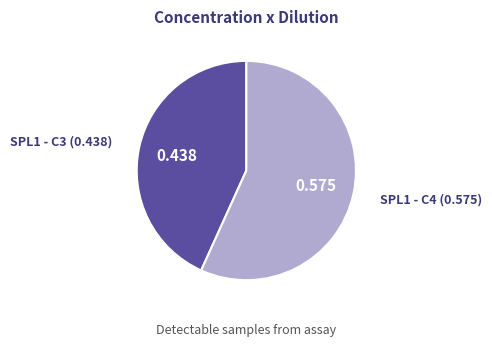

Does any single category account for the majority?

Yes